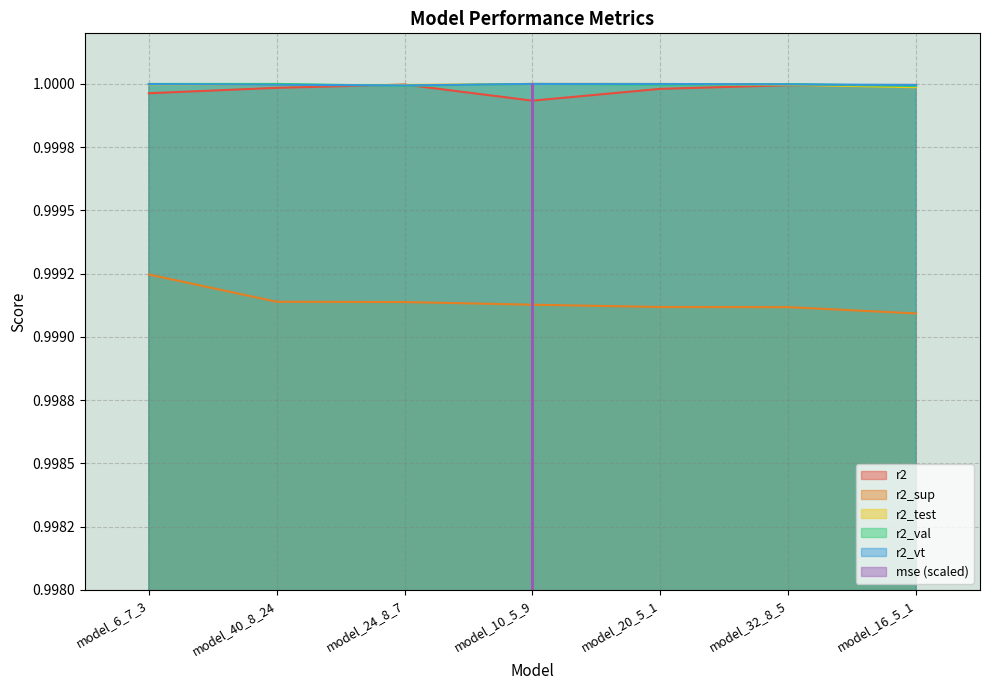

True or false: r2_test and r2_sup cross at least once.

False